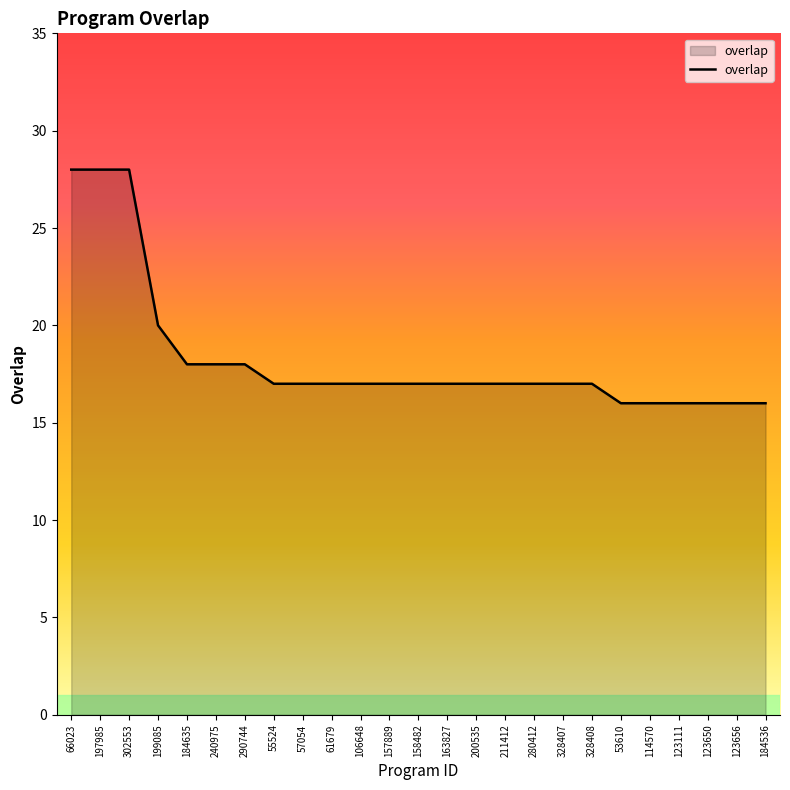

Does the chart display data point markers on the line(s)?

No